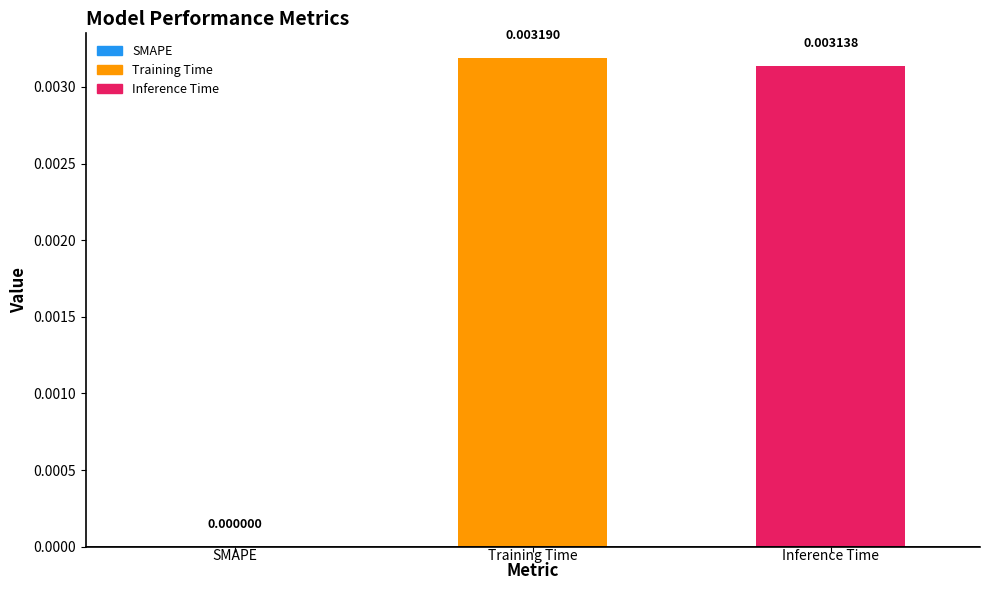

Count the number of data series in this chart.

1